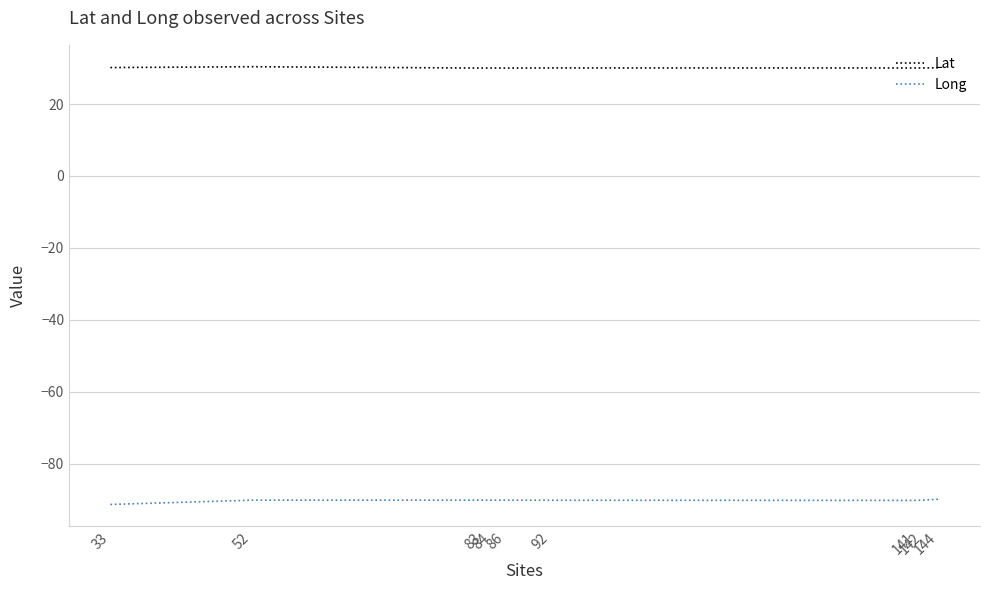

What is the average value of the Lat series?

30.1